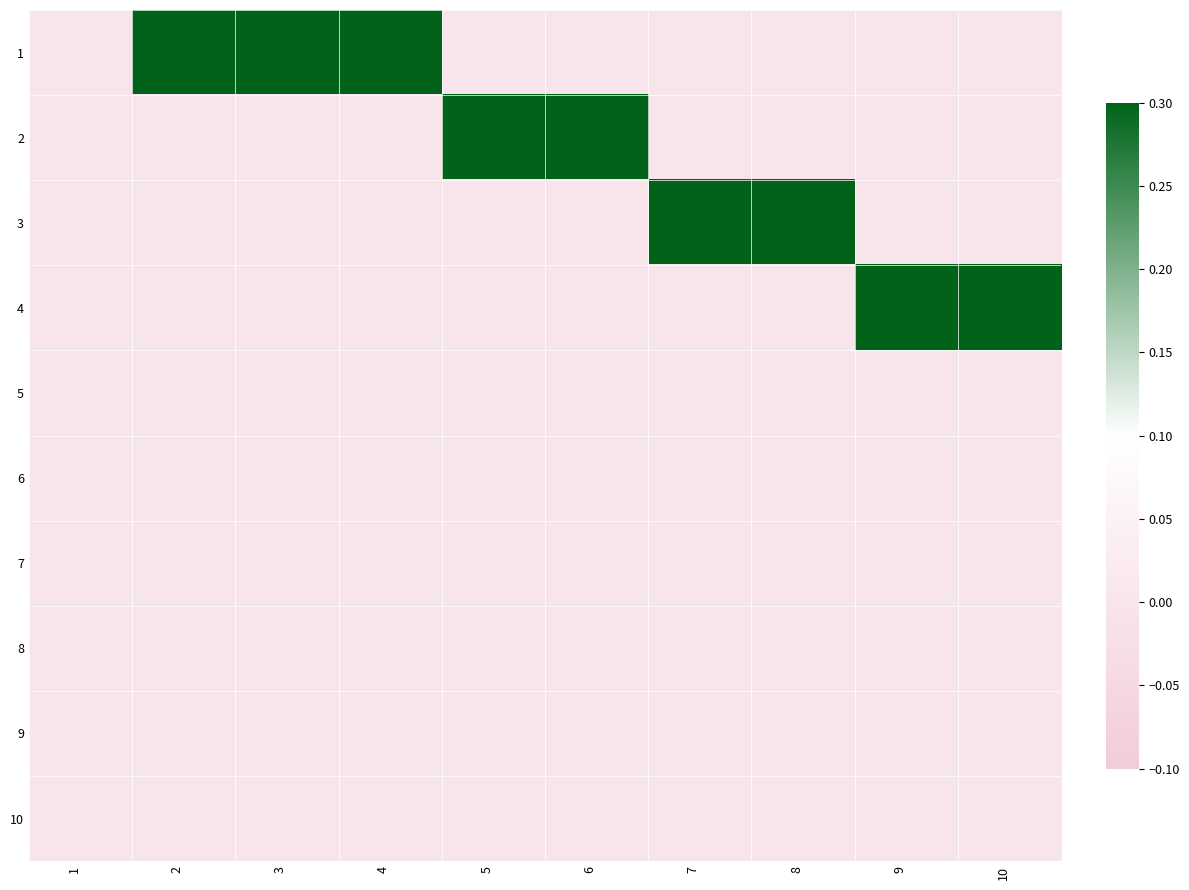

Reading left to right, list all the values displayed in this chart.

1: 1=0	2=1	3=1	4=1	5=0	6=0	7=0	8=0	9=0	10=0
2: 1=0	2=0	3=0	4=0	5=1	6=1	7=0	8=0	9=0	10=0
3: 1=0	2=0	3=0	4=0	5=0	6=0	7=1	8=1	9=0	10=0
4: 1=0	2=0	3=0	4=0	5=0	6=0	7=0	8=0	9=1	10=1
5: 1=0	2=0	3=0	4=0	5=0	6=0	7=0	8=0	9=0	10=0
6: 1=0	2=0	3=0	4=0	5=0	6=0	7=0	8=0	9=0	10=0
7: 1=0	2=0	3=0	4=0	5=0	6=0	7=0	8=0	9=0	10=0
8: 1=0	2=0	3=0	4=0	5=0	6=0	7=0	8=0	9=0	10=0
9: 1=0	2=0	3=0	4=0	5=0	6=0	7=0	8=0	9=0	10=0
10: 1=0	2=0	3=0	4=0	5=0	6=0	7=0	8=0	9=0	10=0